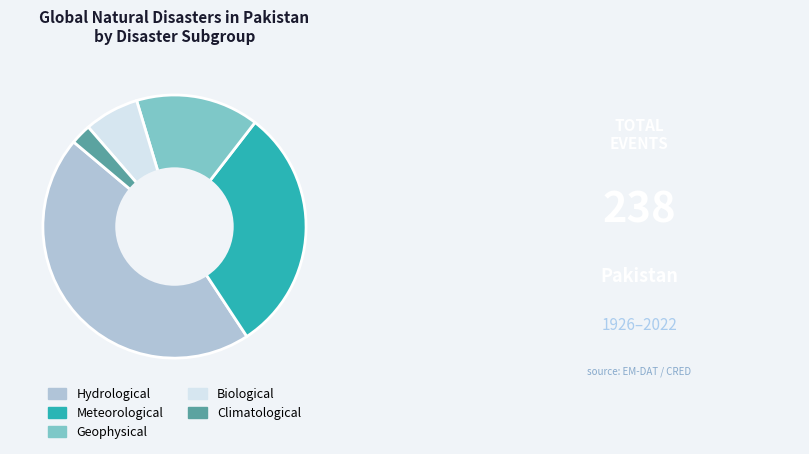

Do Meteorological and Hydrological together represent more than half of the pie?

Yes